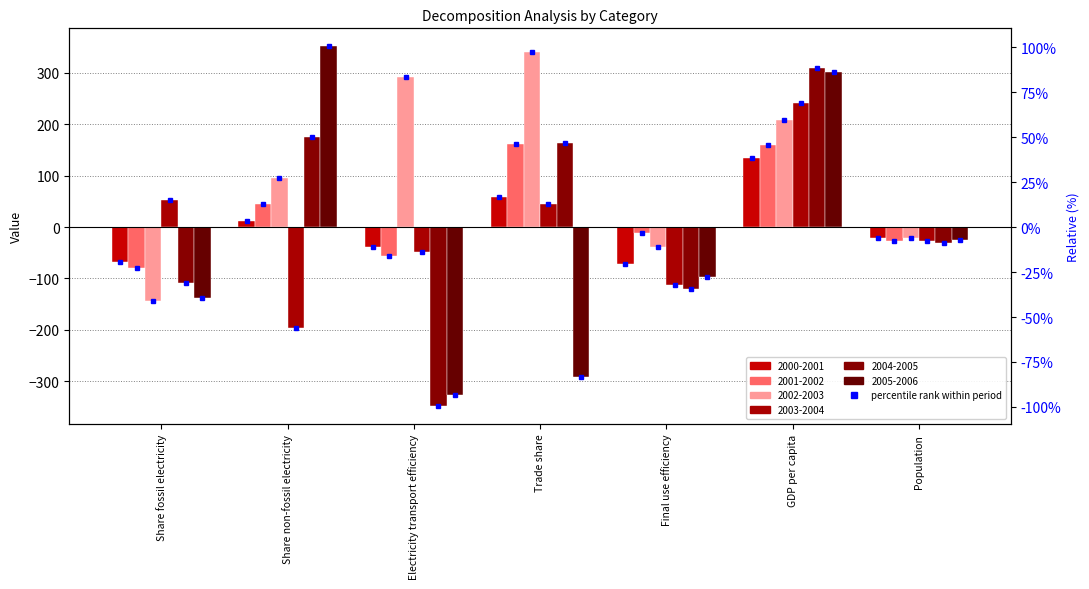

What is the total value across all series at Share fossil electricity?

-482.4